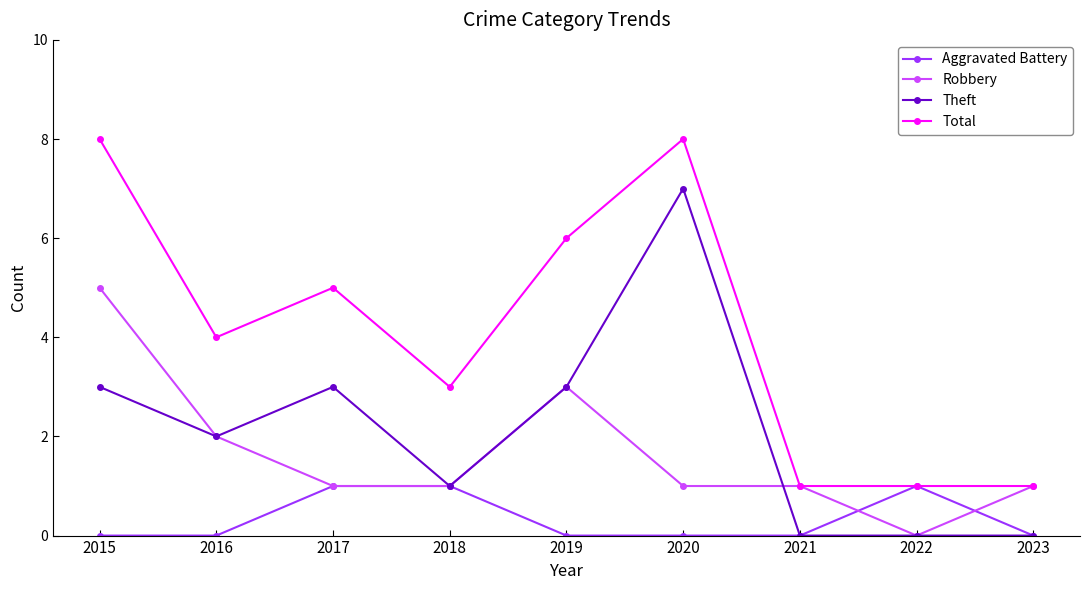

What is the sum of all Robbery values?

15